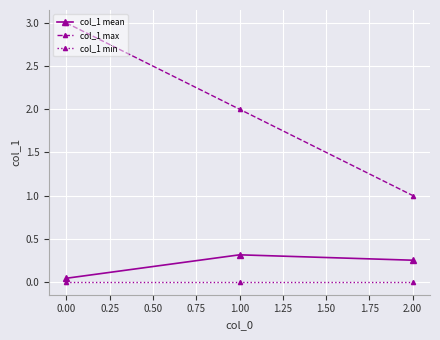

What is the spread (max minus min) of values at 0.00?

3.0